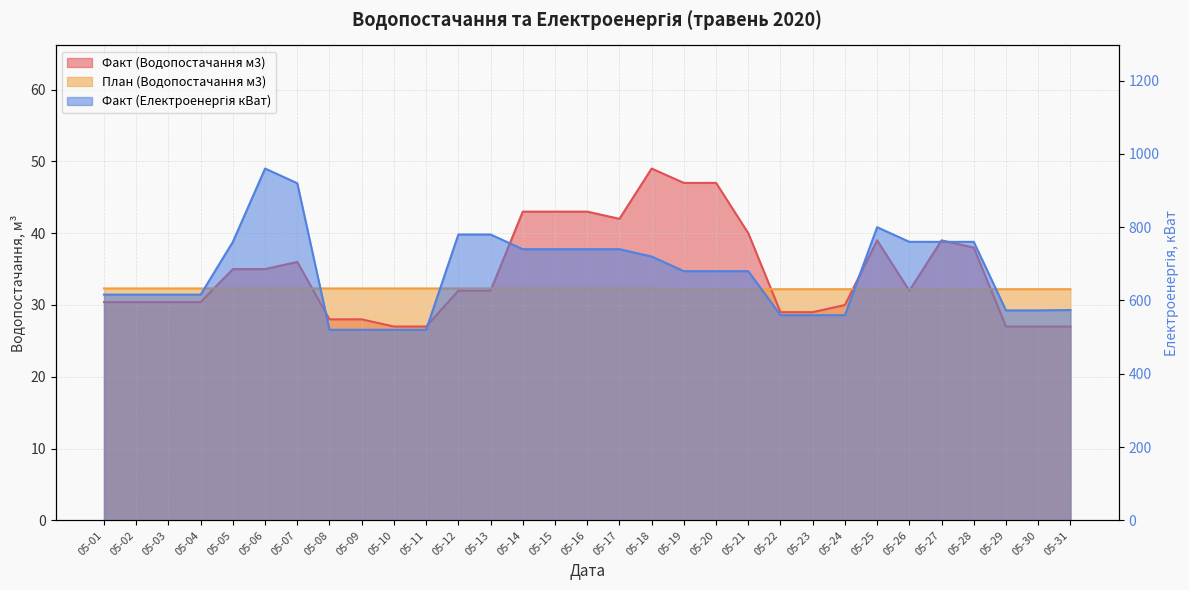

Reading right to left, what are all the values shown in this chart?

Факт (Водопостачання м3): 27.0	27.0	27.0	38.0	39.0	32.0	39.0	30.0	29.0	29.0	40.0	47.0	47.0	49.0	42.0	43.0	43.0	43.0	32.0	32.0	27.0	27.0	28.0	28.0	36.0	35.0	35.0	30.4	30.4	30.4	30.4
Факт (Електроенергія кВат): 574.0	573.0	573.0	760.0	760.0	760.0	800.0	560.0	560.0	560.0	680.0	680.0	680.0	720.0	740.0	740.0	740.0	740.0	780.0	780.0	520.0	520.0	520.0	520.0	920.0	960.0	760.0	616.0	616.0	616.0	616.0
План (Водопостачання м3): 32.2	32.2	32.2	32.2	32.2	32.2	32.2	32.2	32.2	32.2	32.2	32.2	32.2	32.3	32.3	32.3	32.3	32.3	32.3	32.3	32.3	32.3	32.3	32.3	32.3	32.3	32.3	32.3	32.3	32.3	32.3